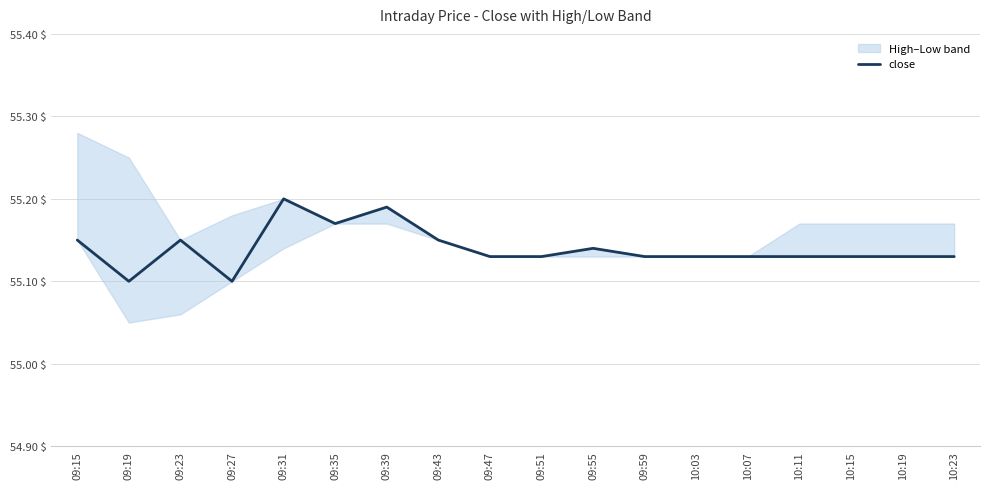

How many interior local peaks (higher than both neighbors) does the data have?

4